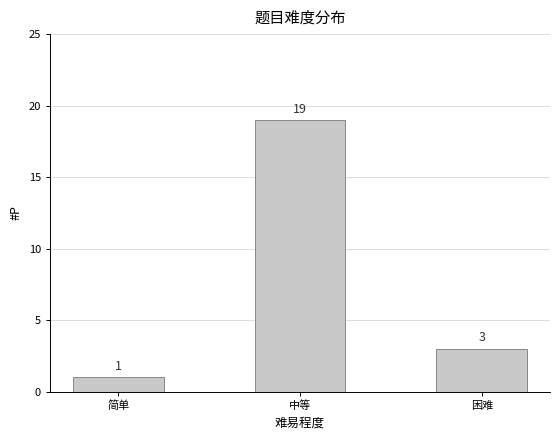

Approximately how many times larger is the value at 中等 compared to 困难?

6.3